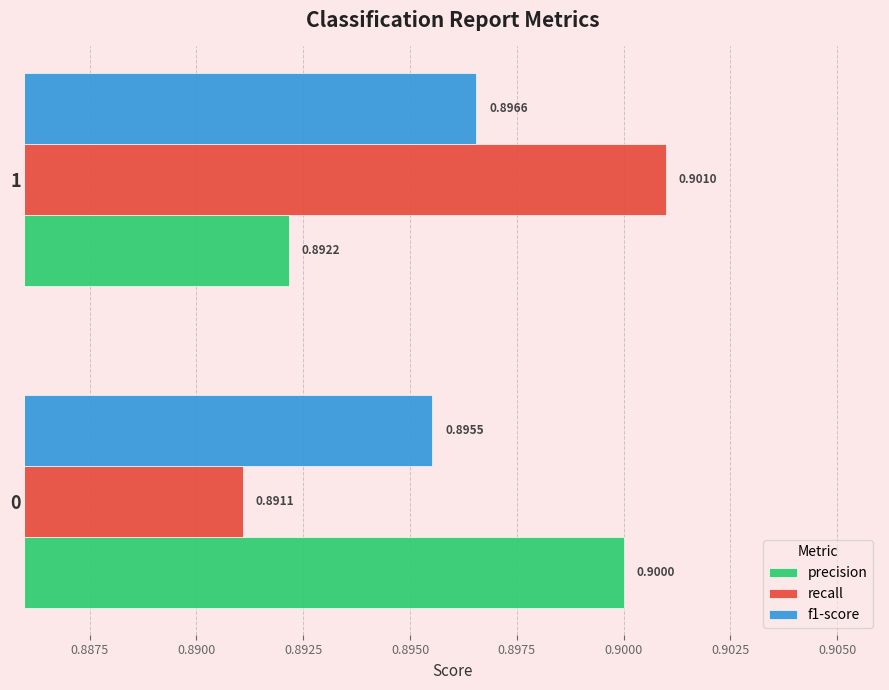

At how many categories does at least one series exceed 0?

2